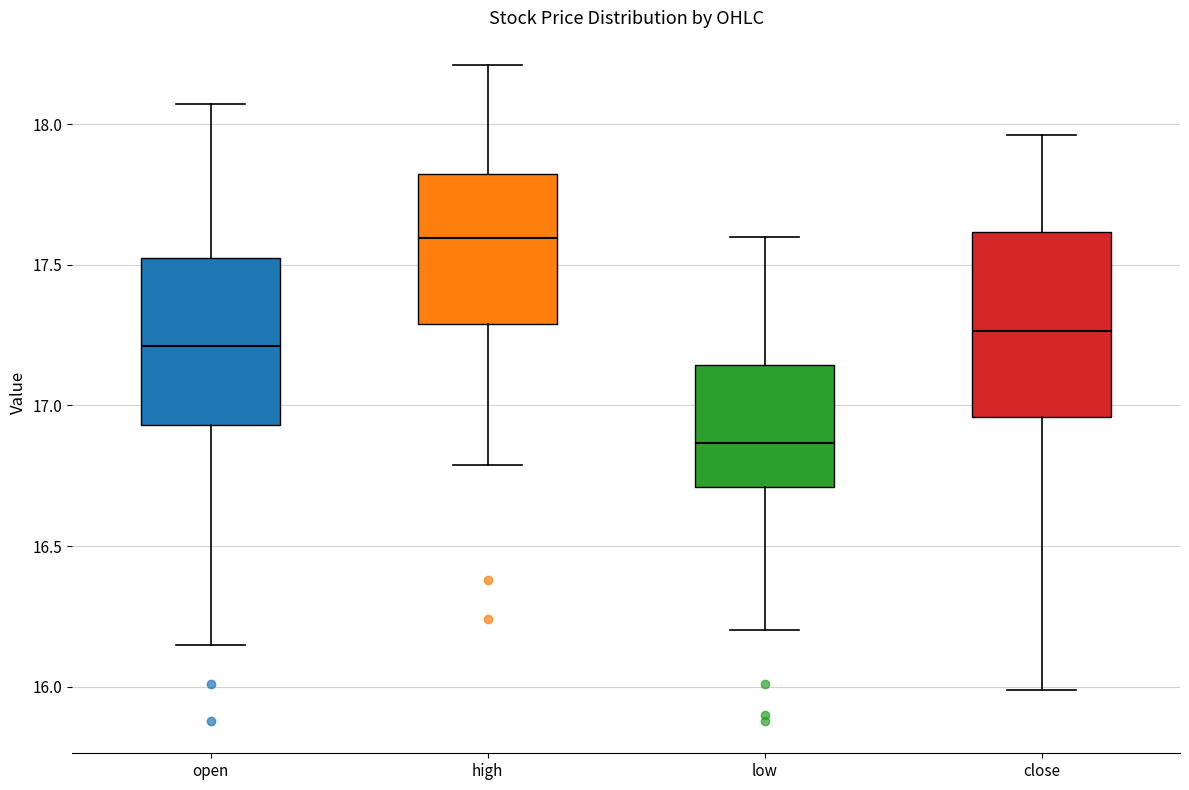

Where is the lower edge of the box for close on the y-axis? The values are not printed on the chart, so give them approximately, as read against the axis.

16.95